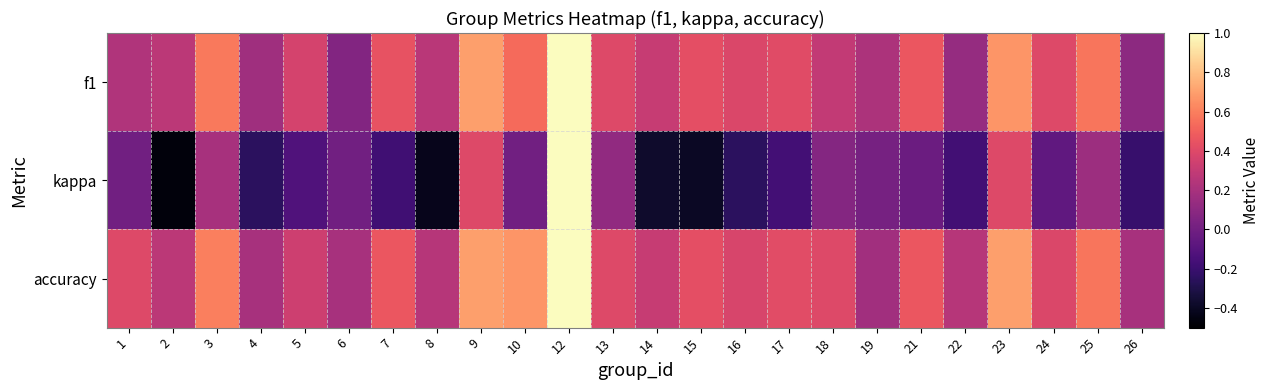

Which series has the largest range (max minus min)?

kappa